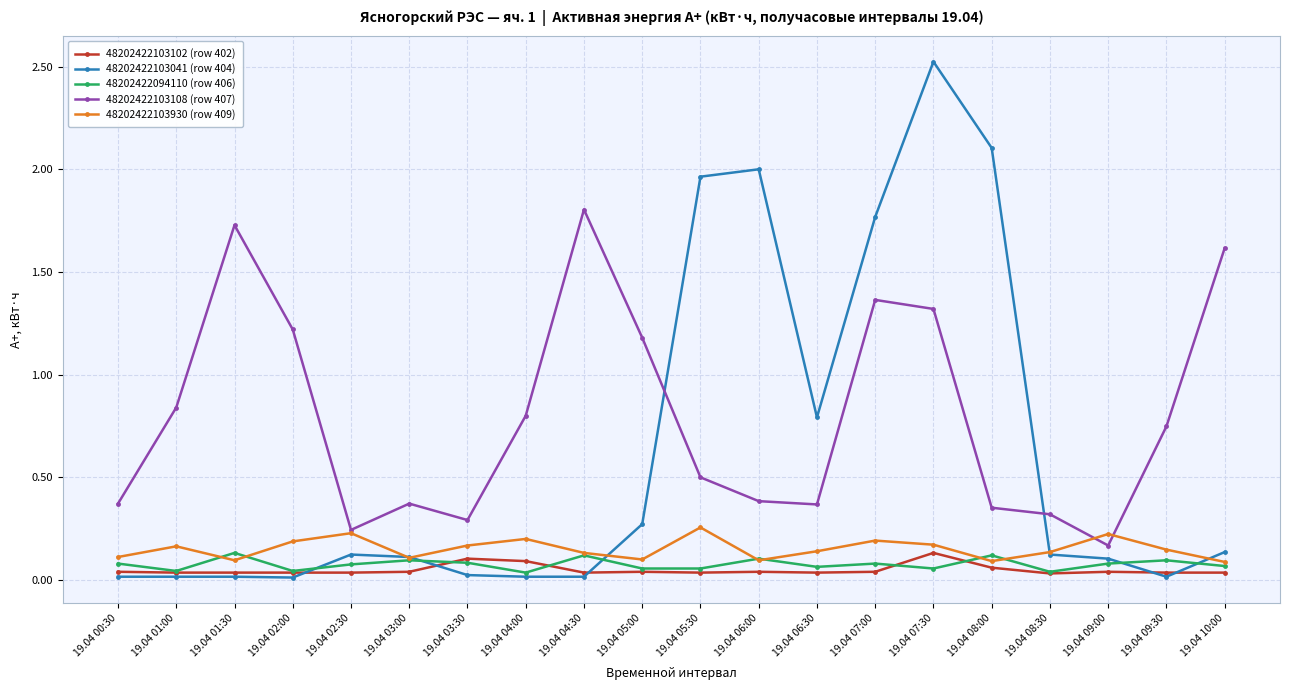

True or false: 48202422103102 (row 402) and 48202422103108 (row 407) intersect in this chart.

False